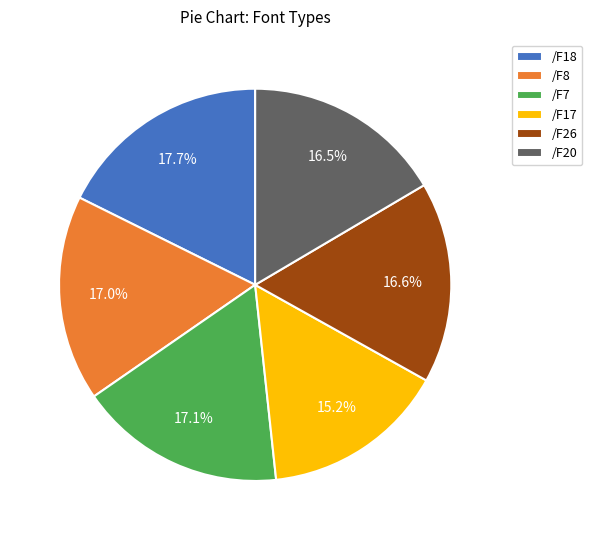

To the nearest percent, what is the difference between the /F18 and /F26 slice percentages?

1%